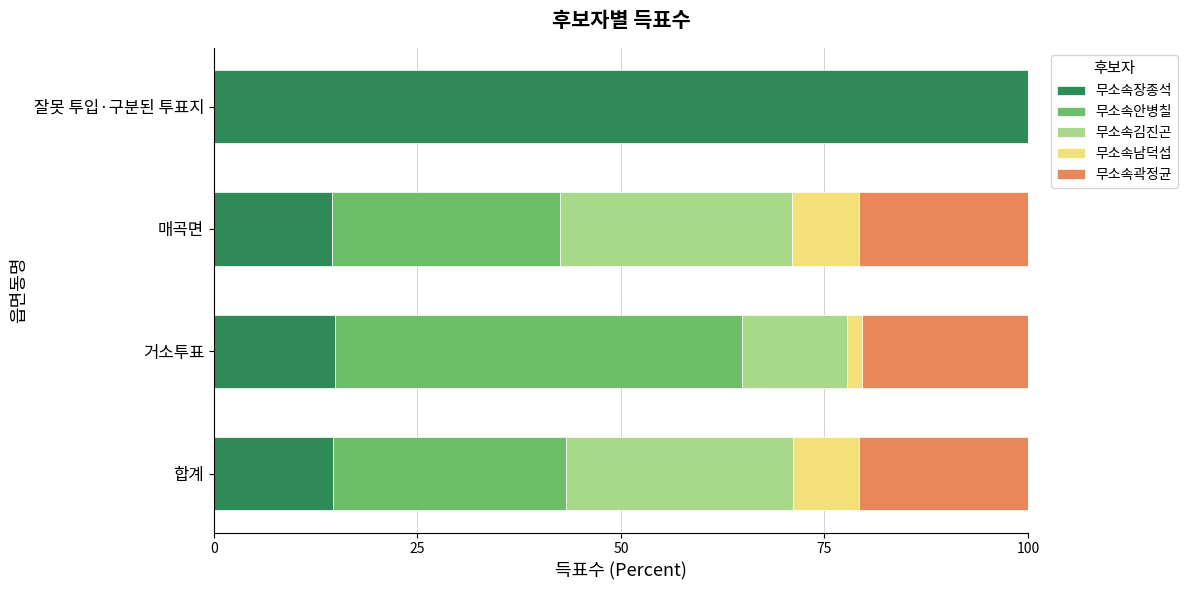

What is the total value across all series at 합계?

100.0